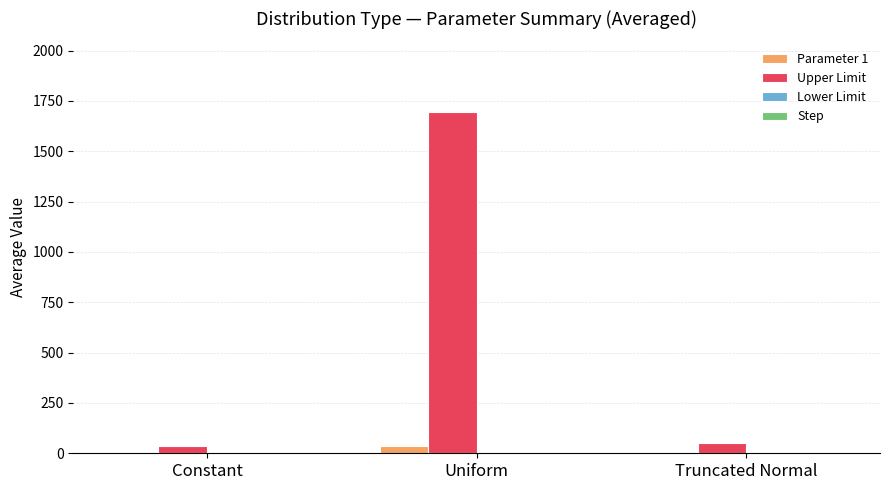

Is it true that Upper Limit equals 1075.6 at Uniform?

False